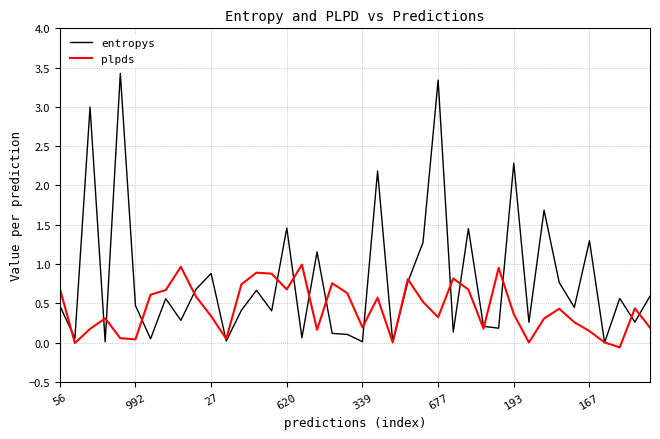

Rank the series by their average value, from lowest to highest.

plpds, entropys